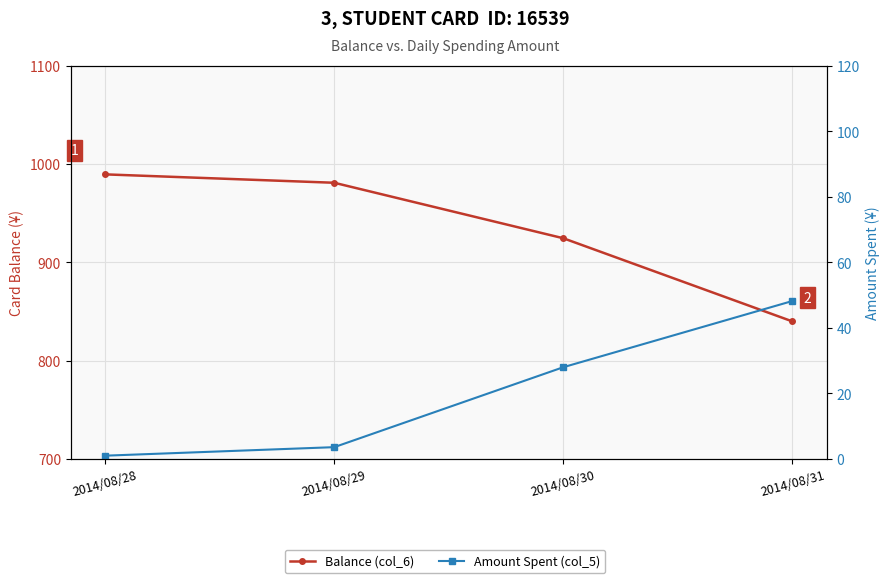

What is the lowest value of the Balance (col_6) series?

839.9